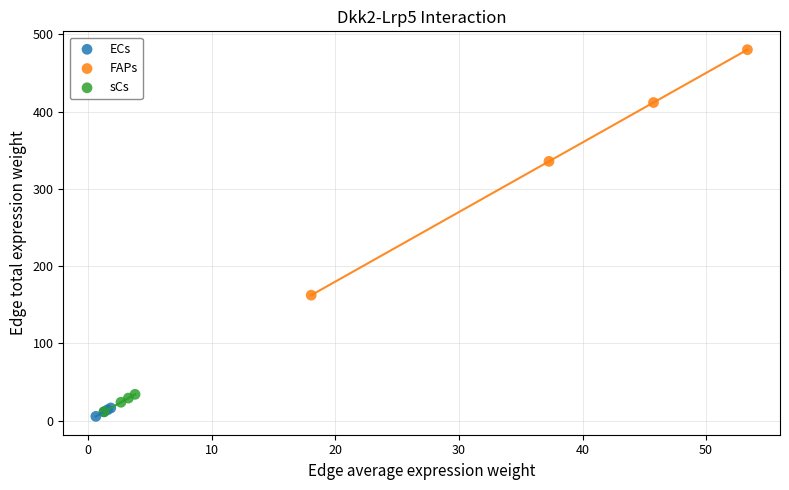

Which series contains the highest Y value?

FAPs